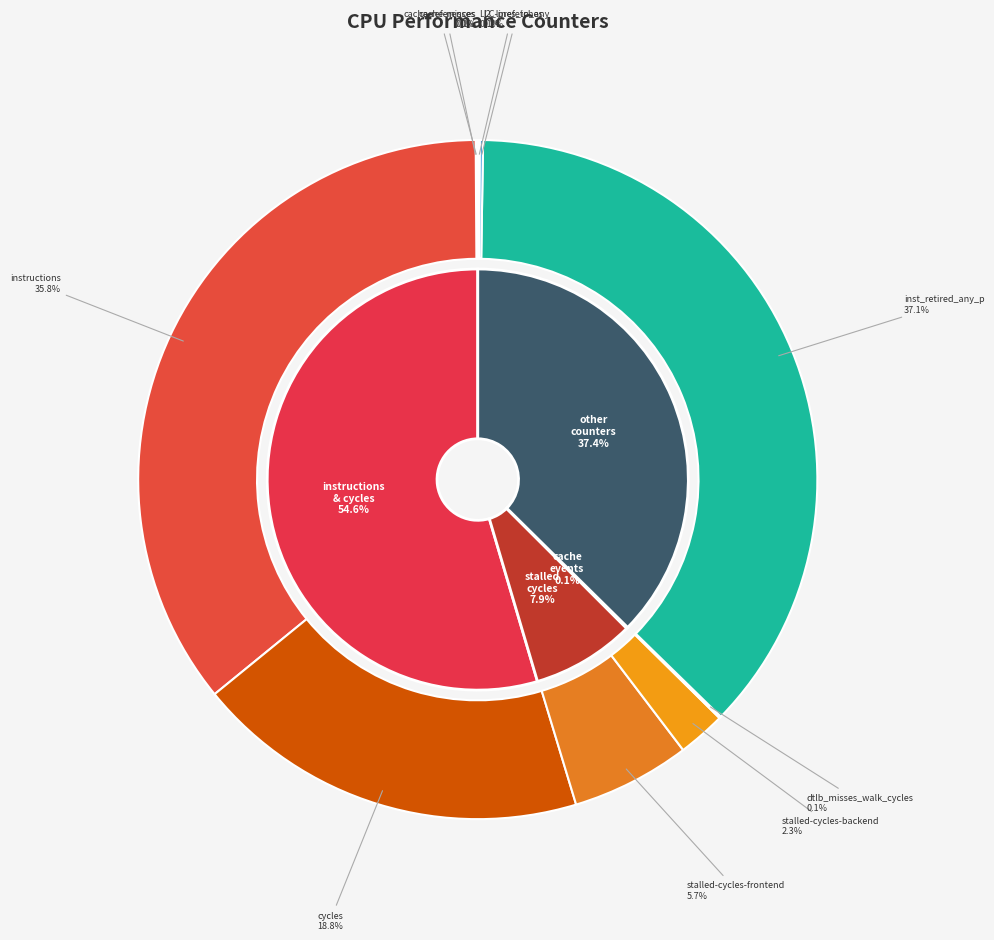

The l2_lines_in_any slice represents 0% of the pie. True or false?

True